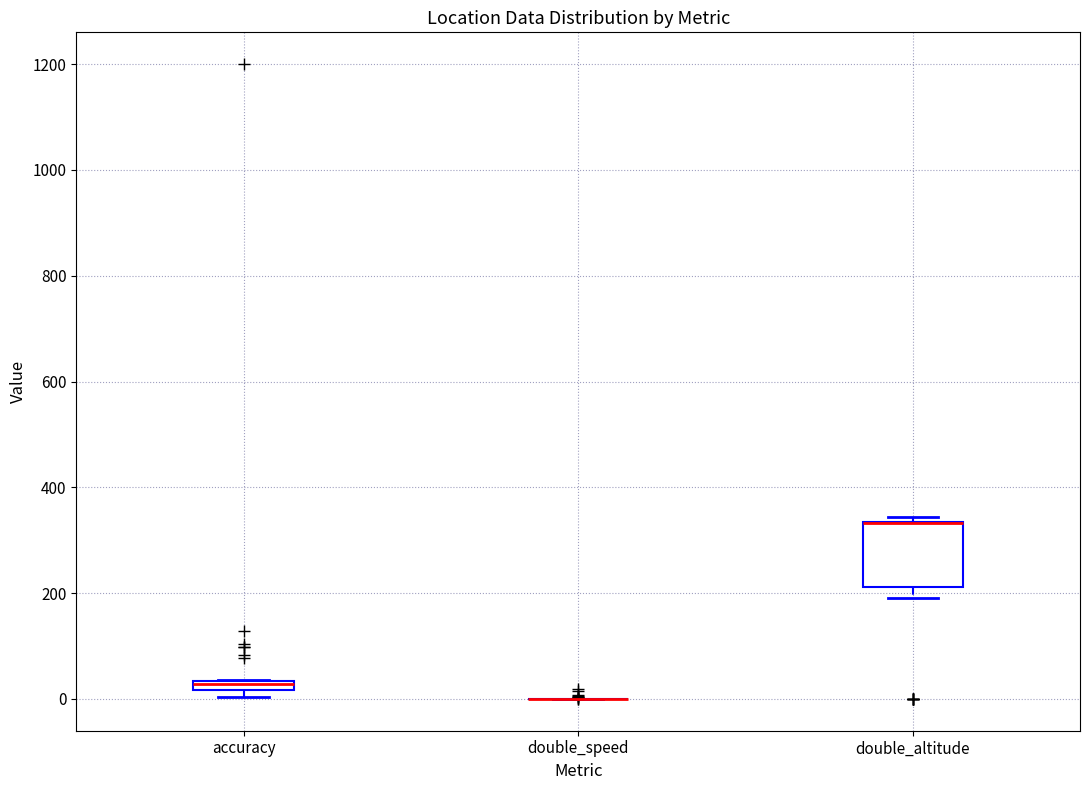

Where is the lower edge of the box for double_altitude on the y-axis? The values are not printed on the chart, so give them approximately, as read against the axis.

220